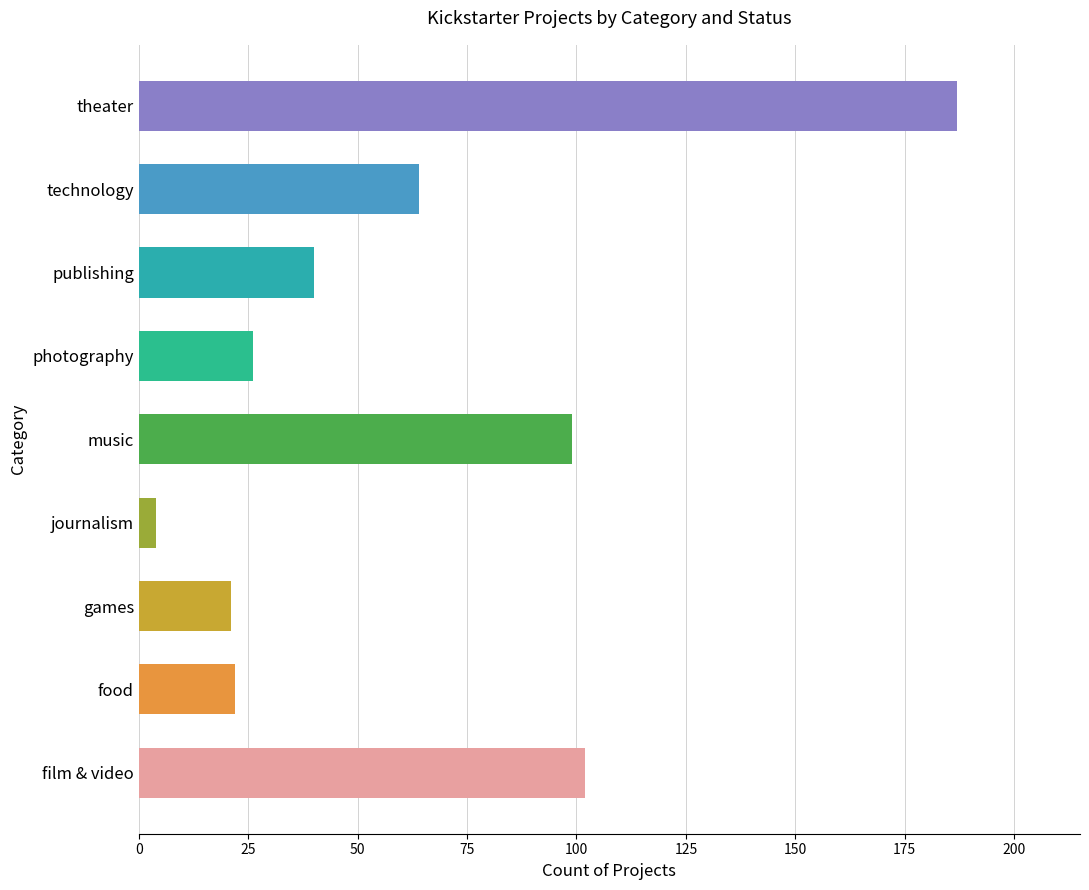

What is the change in value from photography to theater?

+161